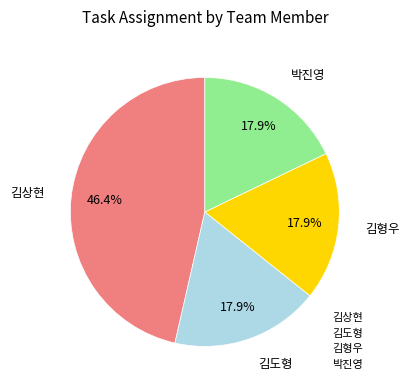

True or false: 김상현 accounts for 46% of the total.

True